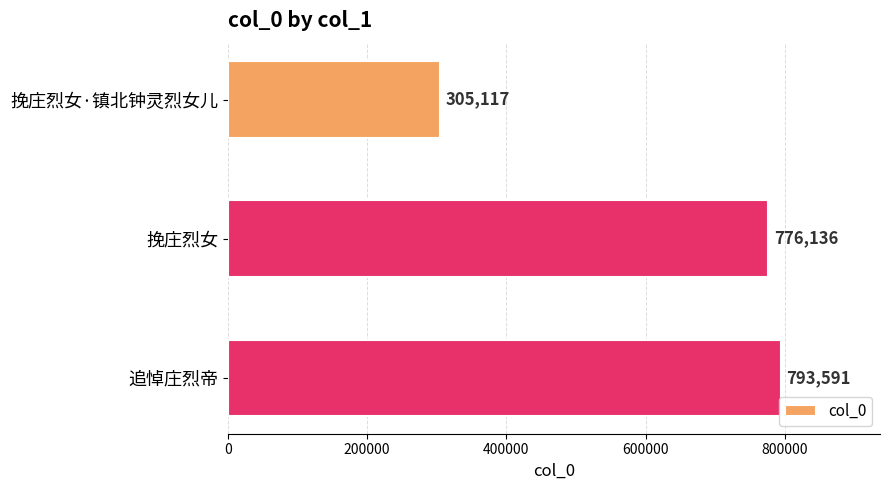

What position from the bottom is 挽庄烈女?

2